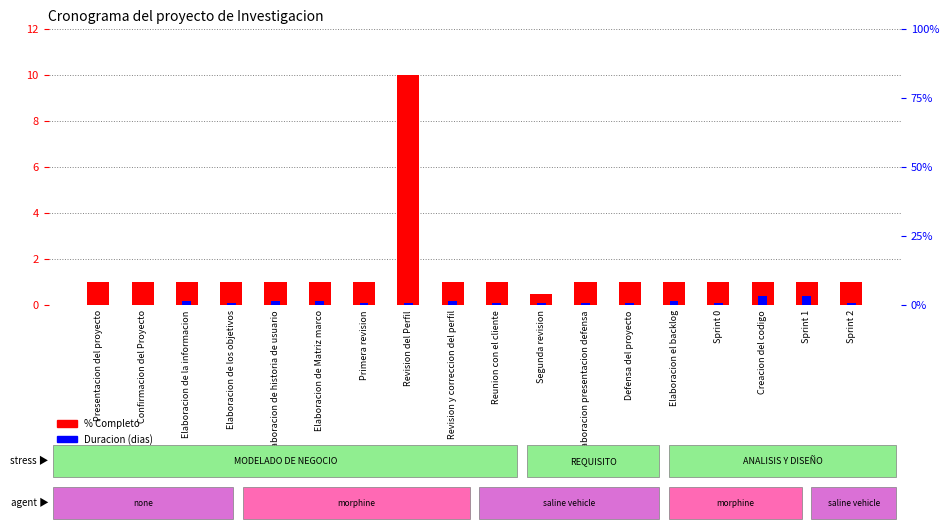

Are the bars grouped side by side (vs. stacked)?

Yes